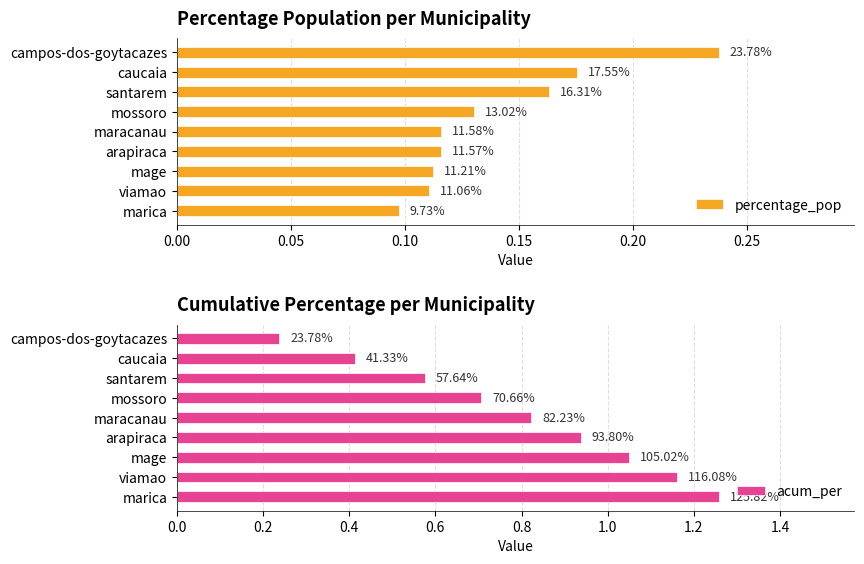

What is the maximum value shown in the chart?

1.3